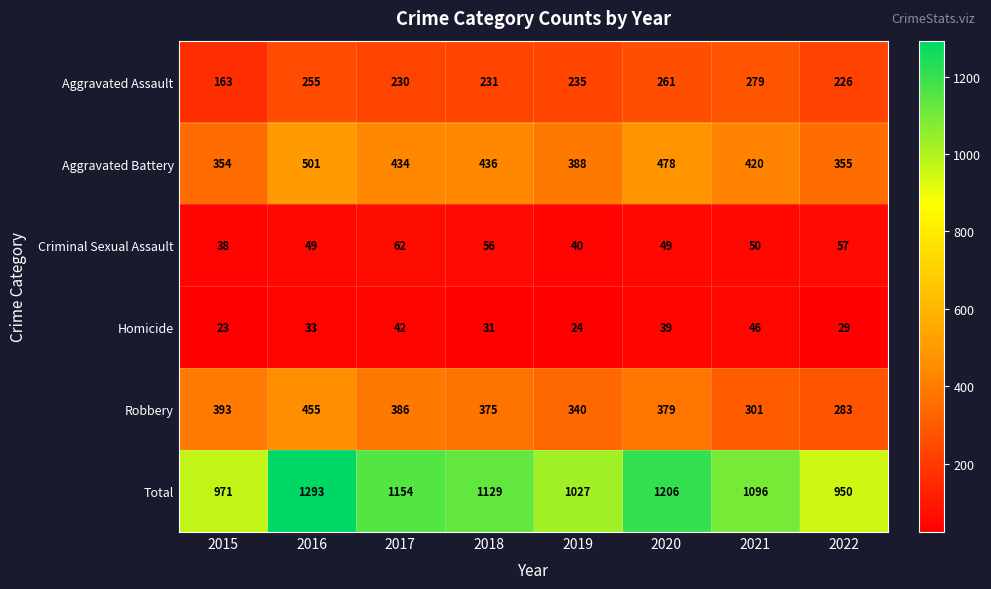

True or false: Criminal Sexual Assault has a value of 57 at 2022.

True